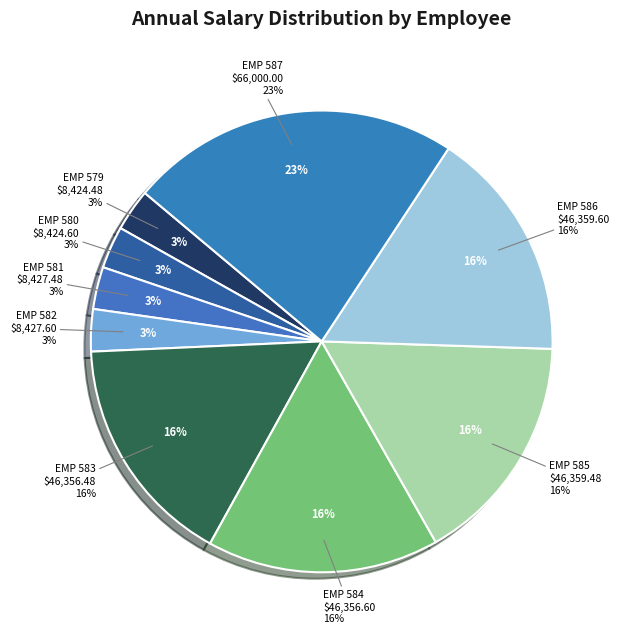

Does EMP 587 represent more than half of the total?

No